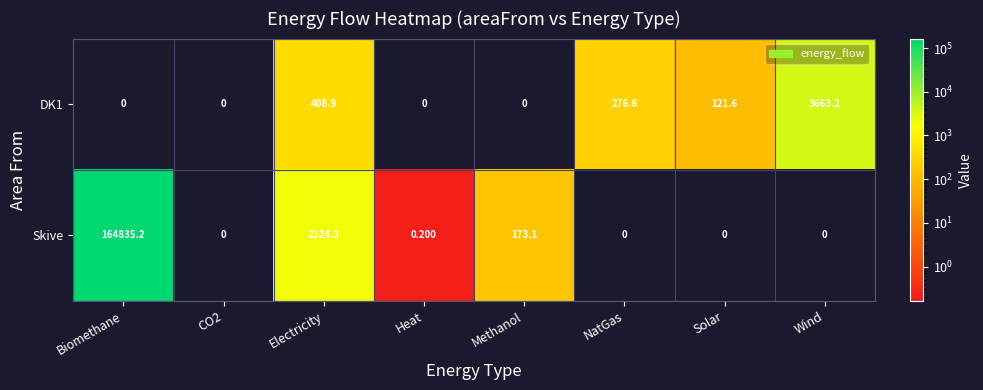

Rank the series at Methanol from lowest to highest value.

DK1, Skive